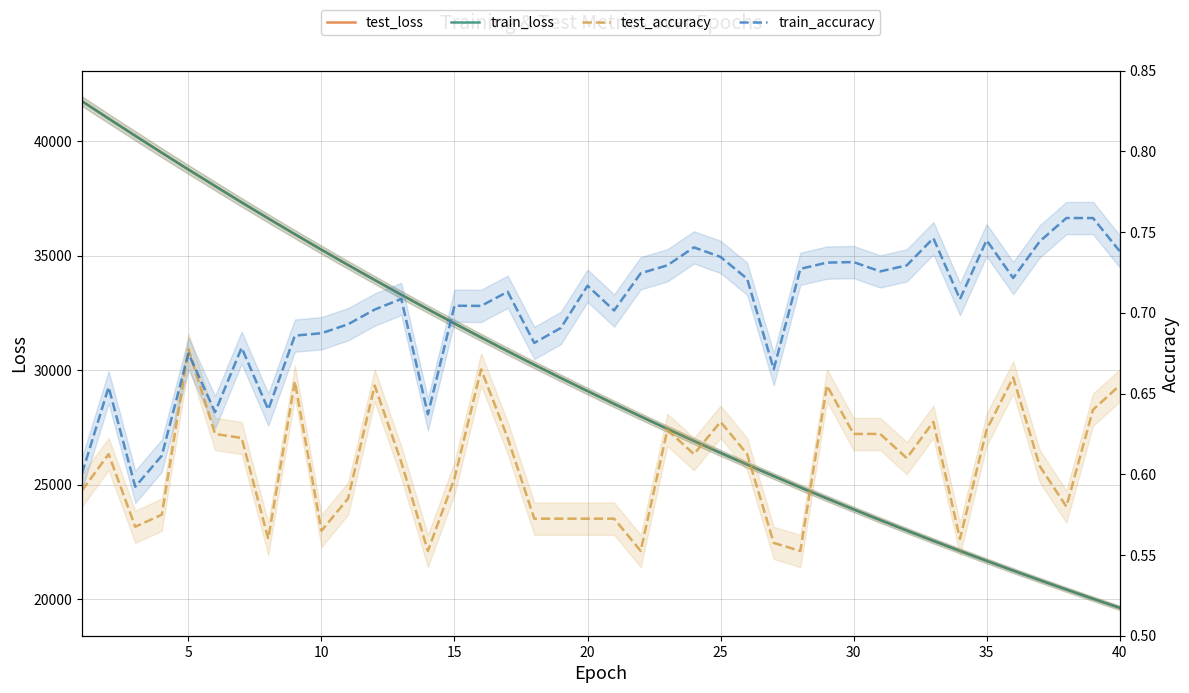

Does the chart display data point markers on the line(s)?

No